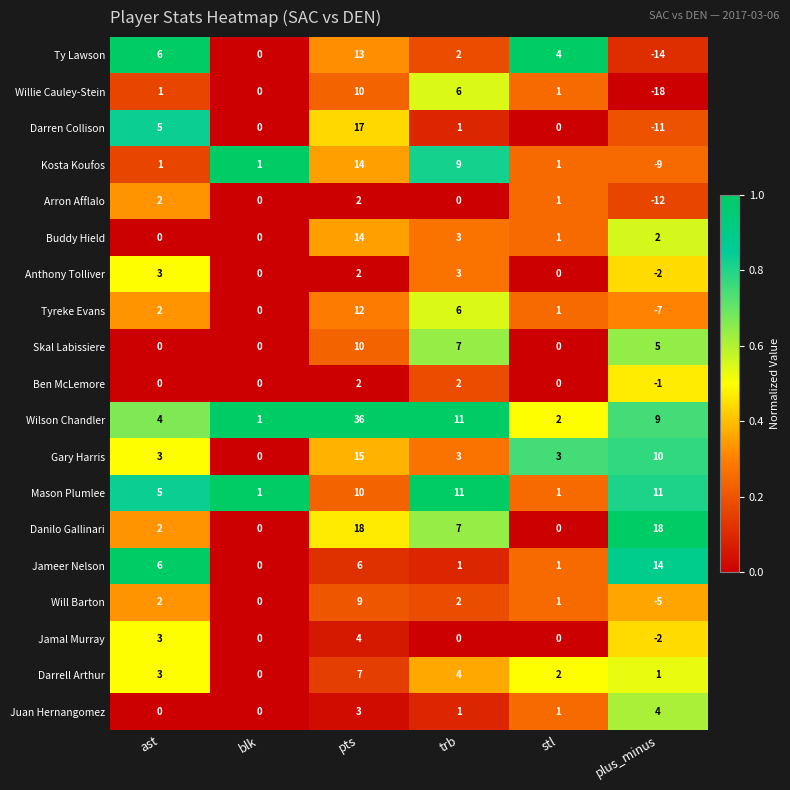

What is the total value across all series at plus_minus?

-7